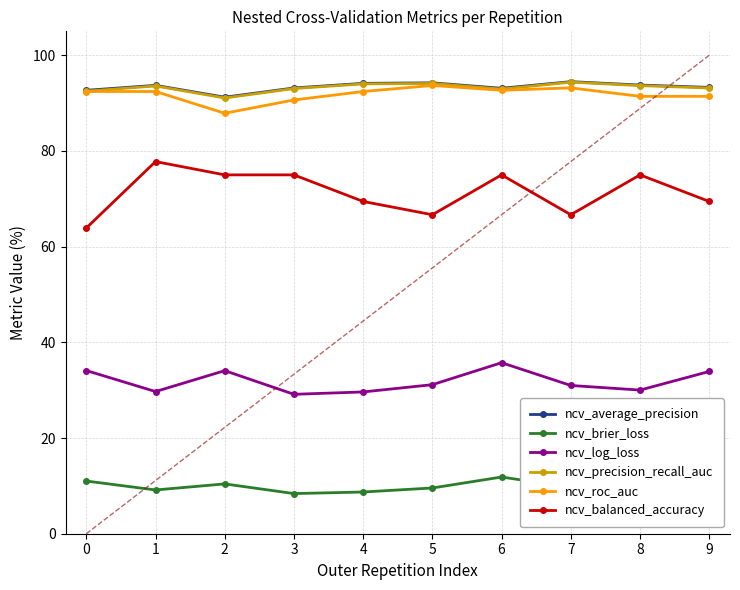

What are all the series names shown in the legend?

ncv_average_precision, ncv_brier_loss, ncv_log_loss, ncv_precision_recall_auc, ncv_roc_auc, ncv_balanced_accuracy